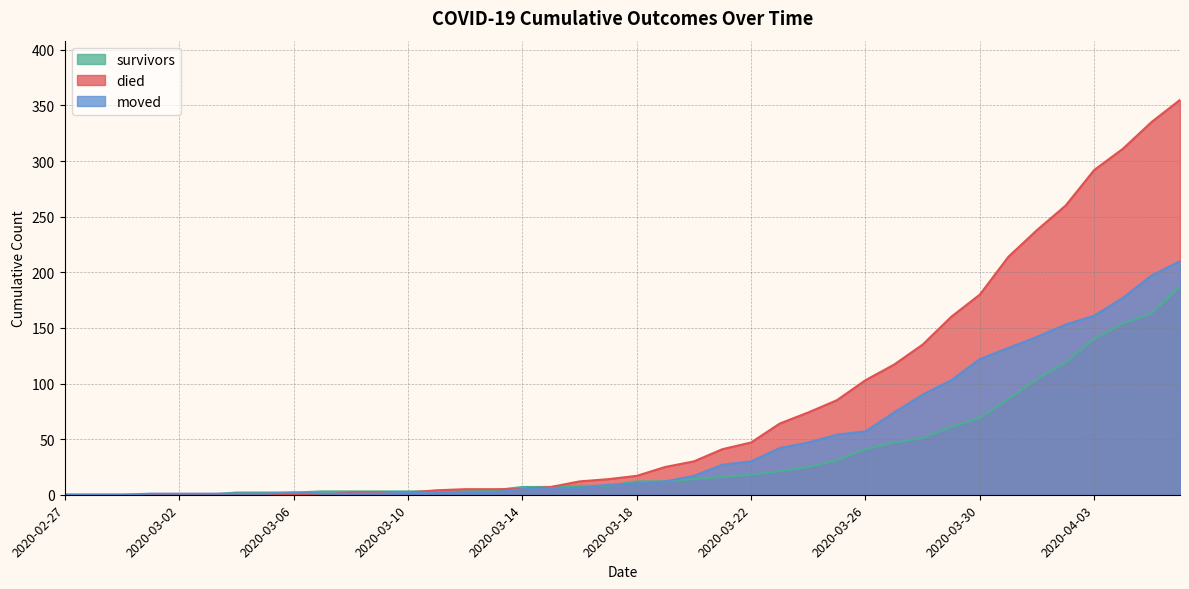

Where does the moved series first go above 10?

2020-03-19